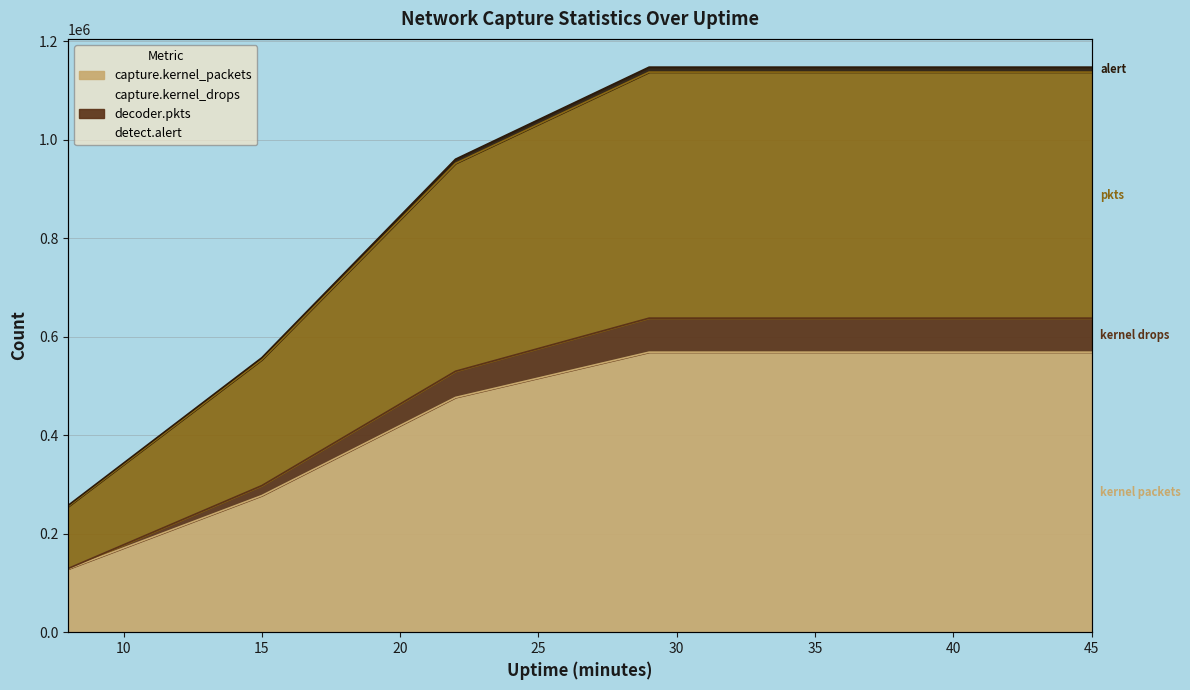

Is the value of capture.kernel_drops at 29 greater than the value of decoder.pkts at 43?

Yes